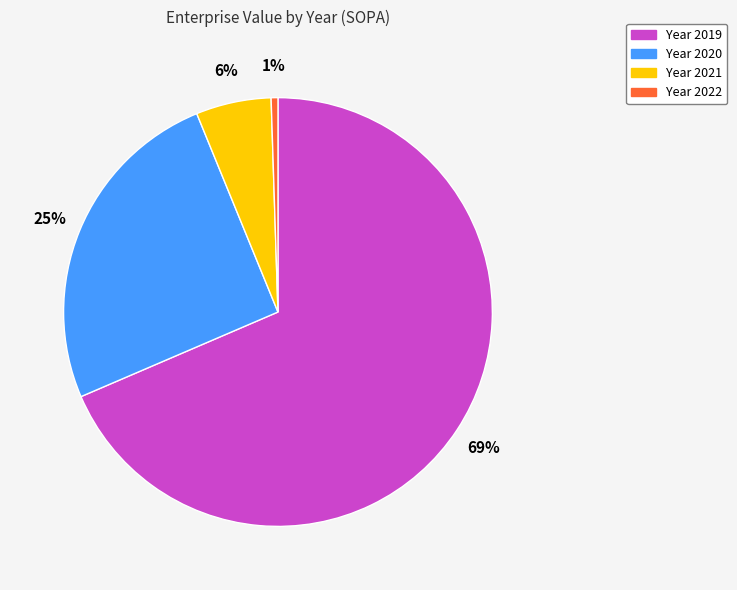

How many slices are in this pie chart?

4